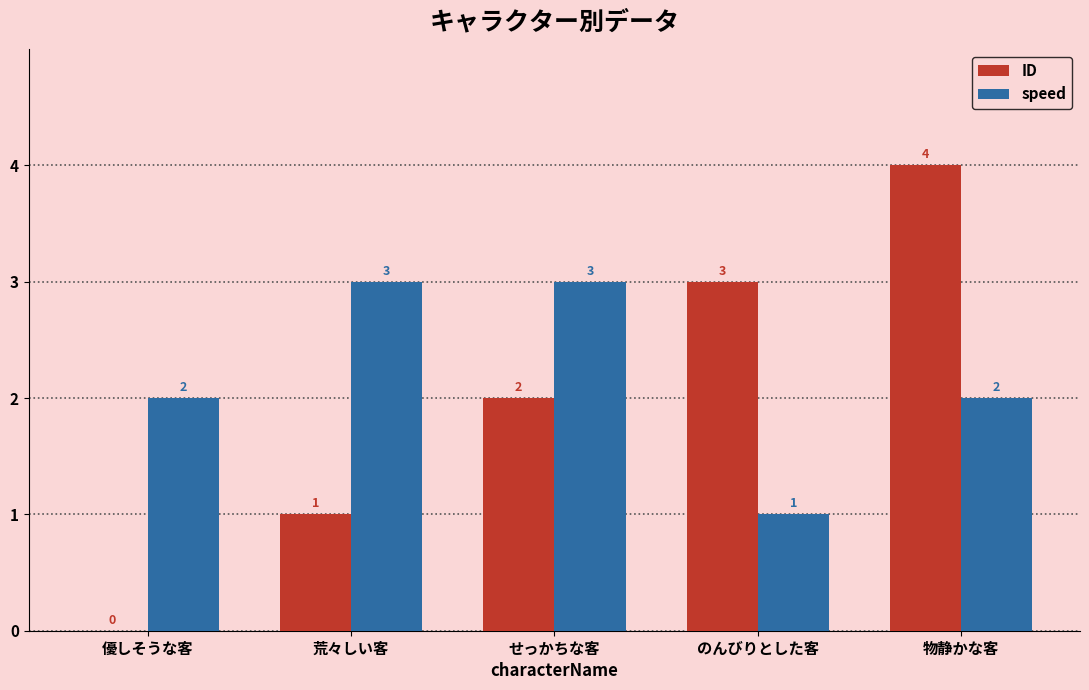

What are all the series names shown in the legend?

ID, speed